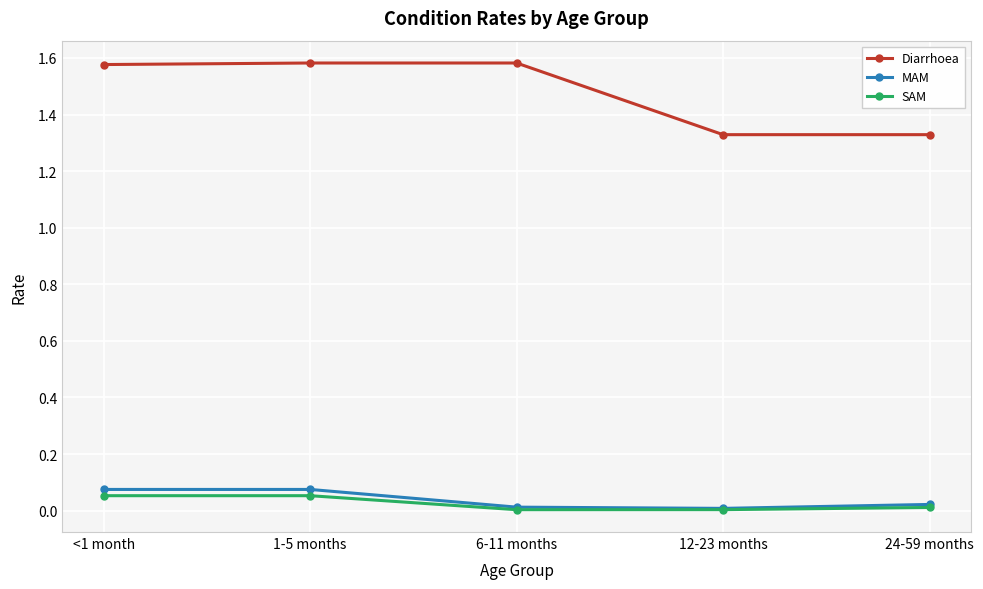

Which series changed the most between 6-11 months and 12-23 months?

Diarrhoea